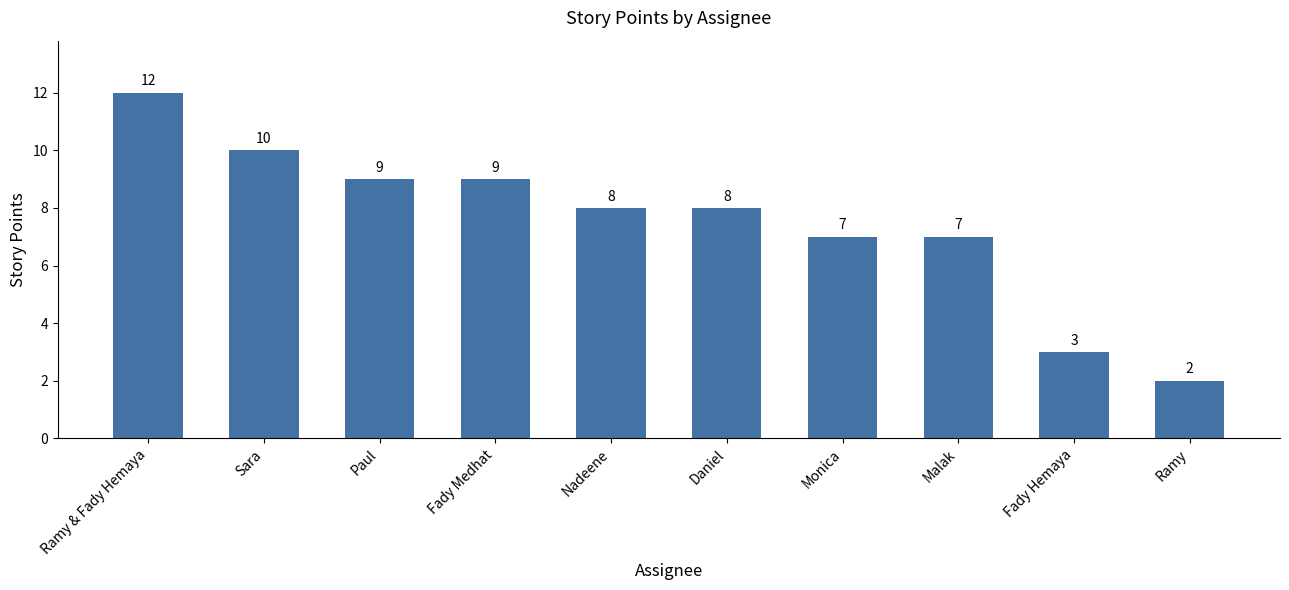

How many values are between 7 and 9?

6